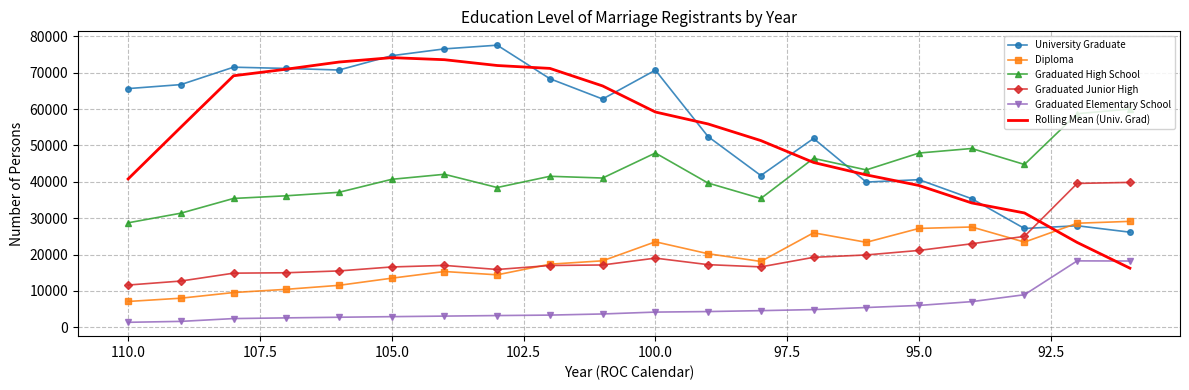

Rank the series by their maximum value, from highest to lowest.

University Graduate, Rolling Mean (Univ. Grad), Graduated High School, Graduated Junior High, Diploma, Graduated Elementary School